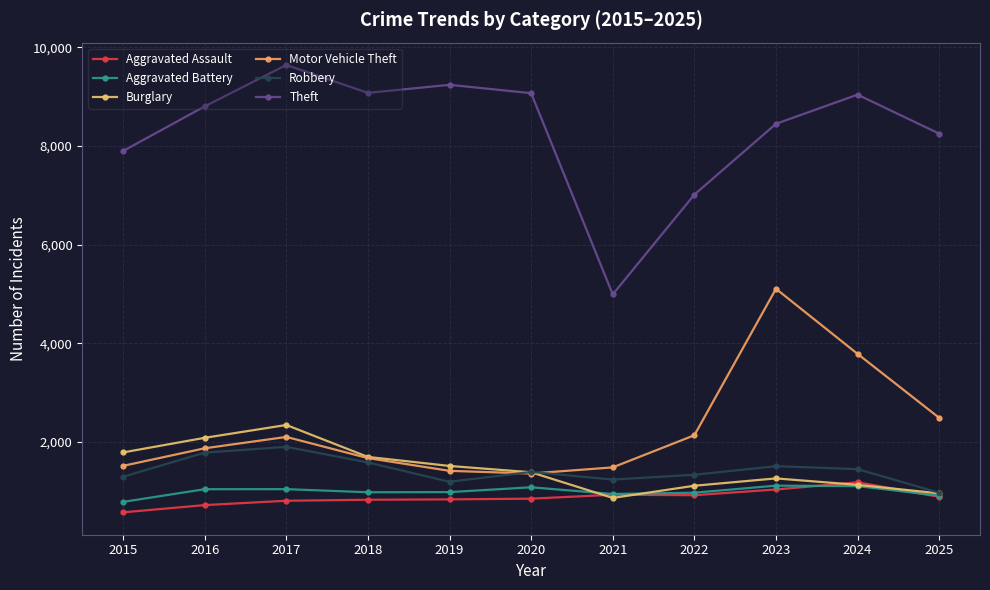

Reading left to right, what are all the values shown in this chart?

Aggravated Assault: 576	723	811	831	839	853	933	924	1039	1185	890
Aggravated Battery: 788	1045	1046	983	986	1084	948	974	1117	1108	914
Burglary: 1790	2086	2346	1699	1516	1388	868	1115	1264	1133	961
Motor Vehicle Theft: 1518	1874	2104	1675	1417	1363	1487	2138	5105	3786	2491
Robbery: 1297	1786	1903	1587	1195	1395	1240	1338	1511	1452	973
Theft: 7897	8800	9639	9074	9237	9068	4991	7013	8447	9038	8248